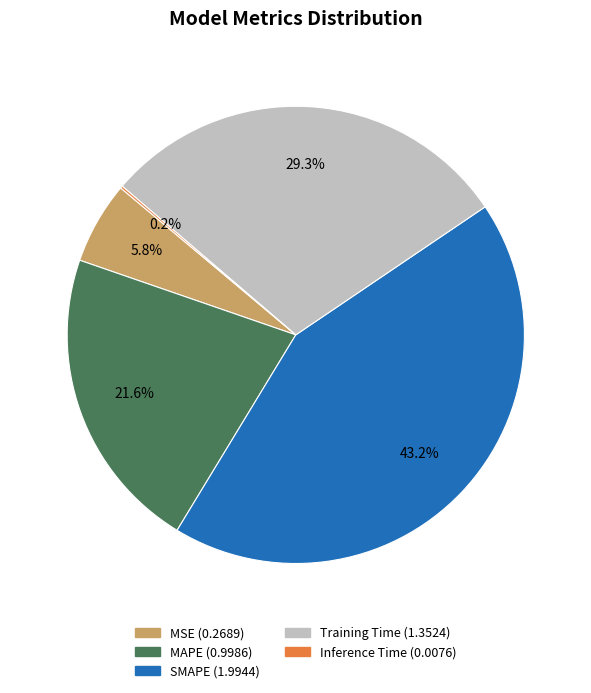

Which slice is the largest?

SMAPE